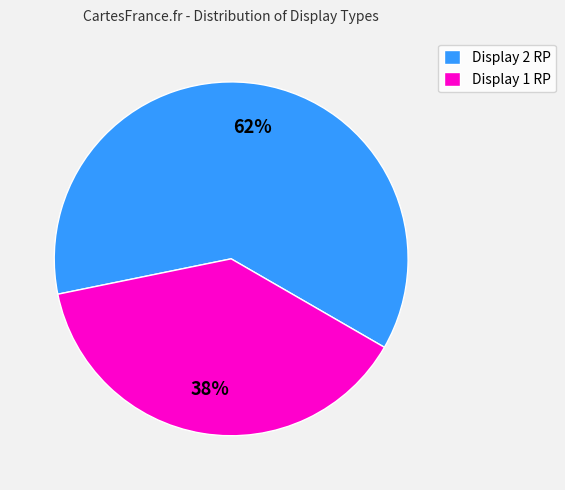

What is the smallest slice in the pie chart?

Display 1 RP